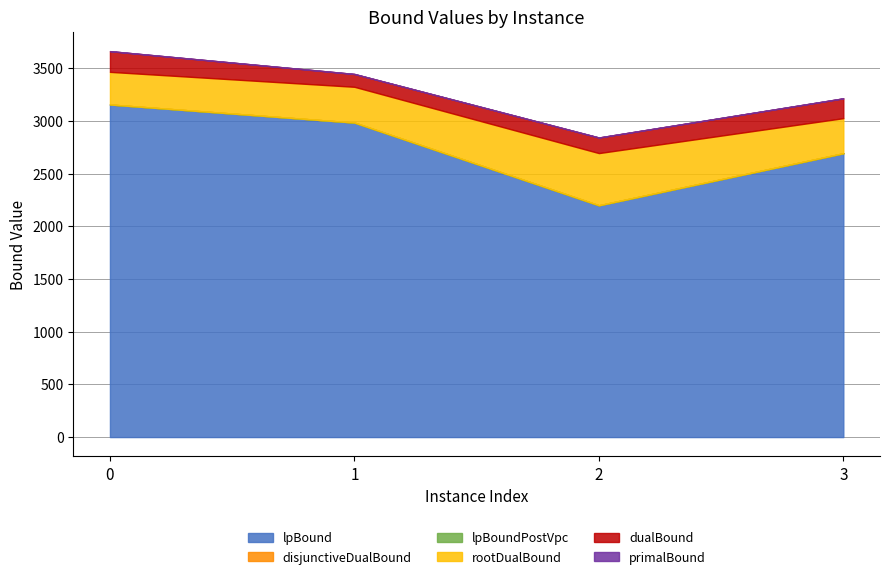

True or false: lpBoundPostVpc and dualBound intersect in this chart.

False